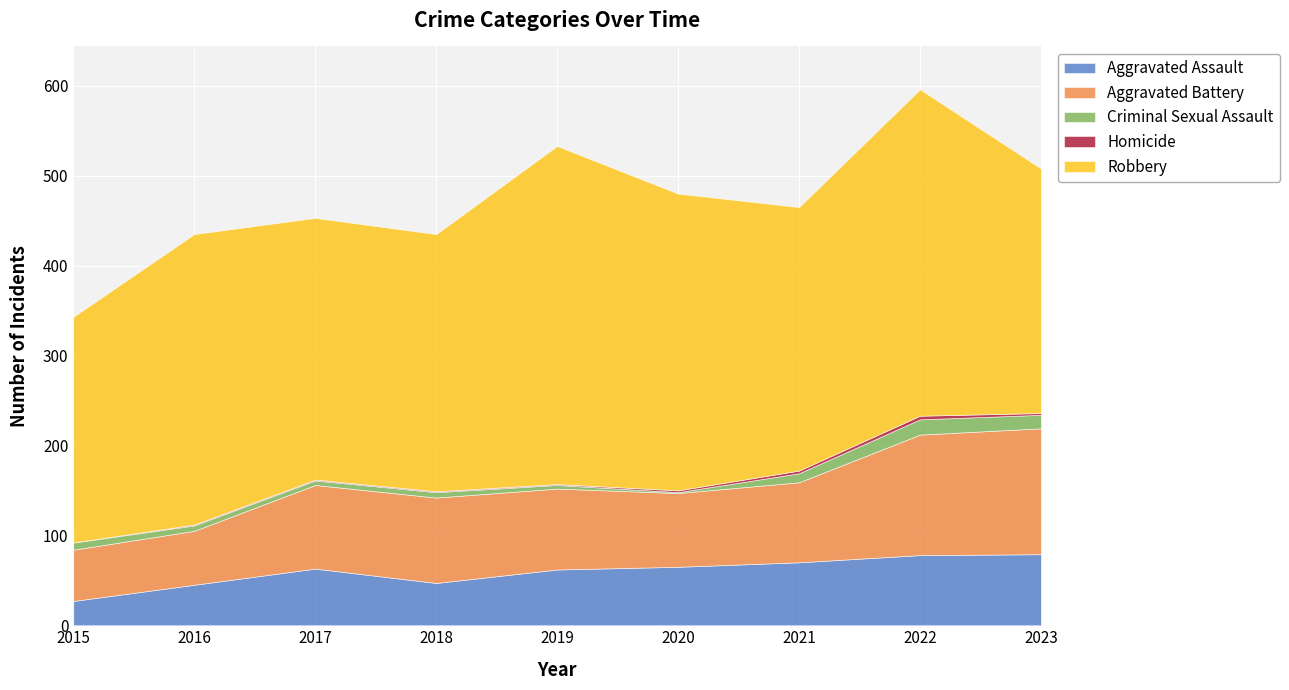

What is the value of the Robbery point at the 6th from the left?

330